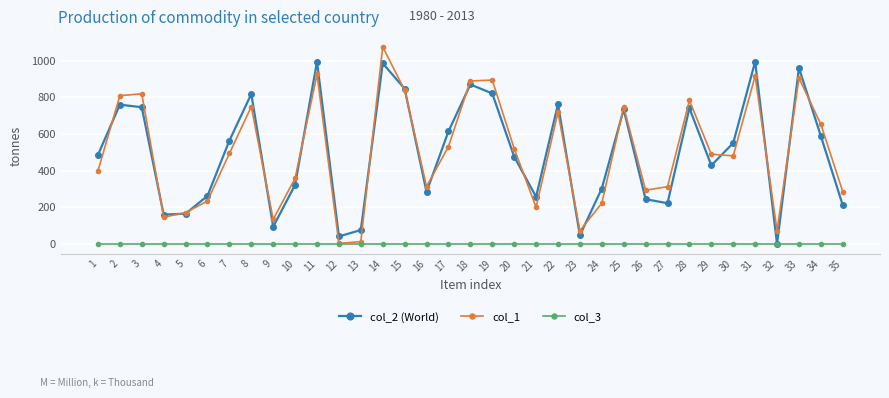

Is the value of col_2 (World) at 13 greater than the value of col_1 at 12?

Yes